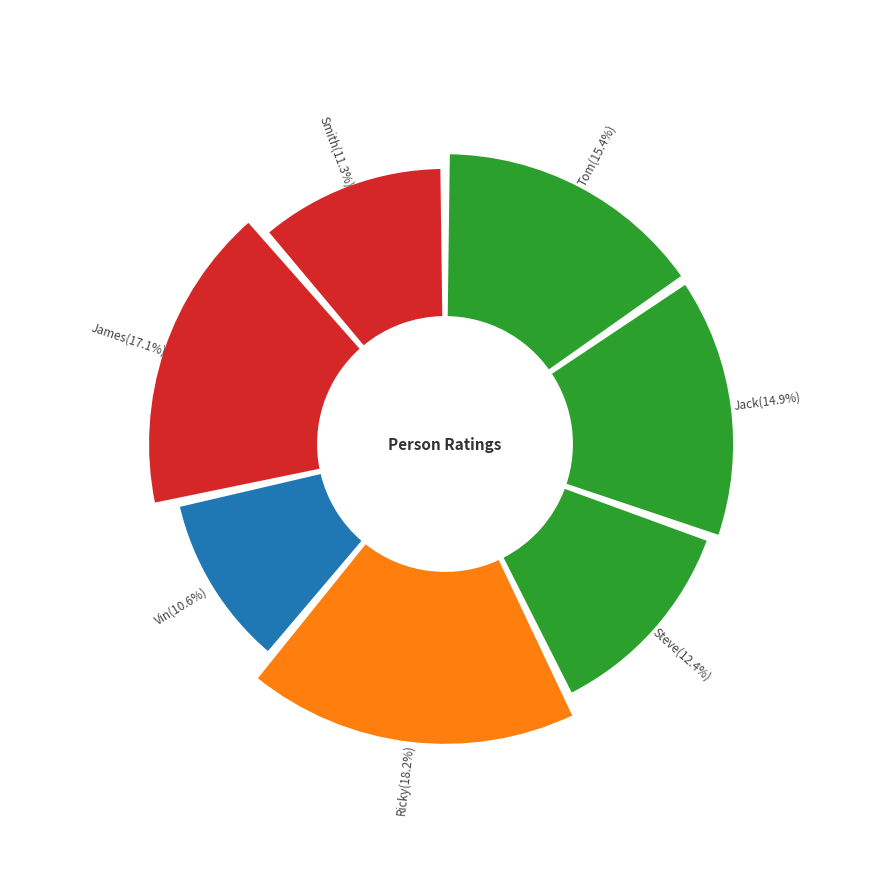

Count the number of slices in the pie.

7